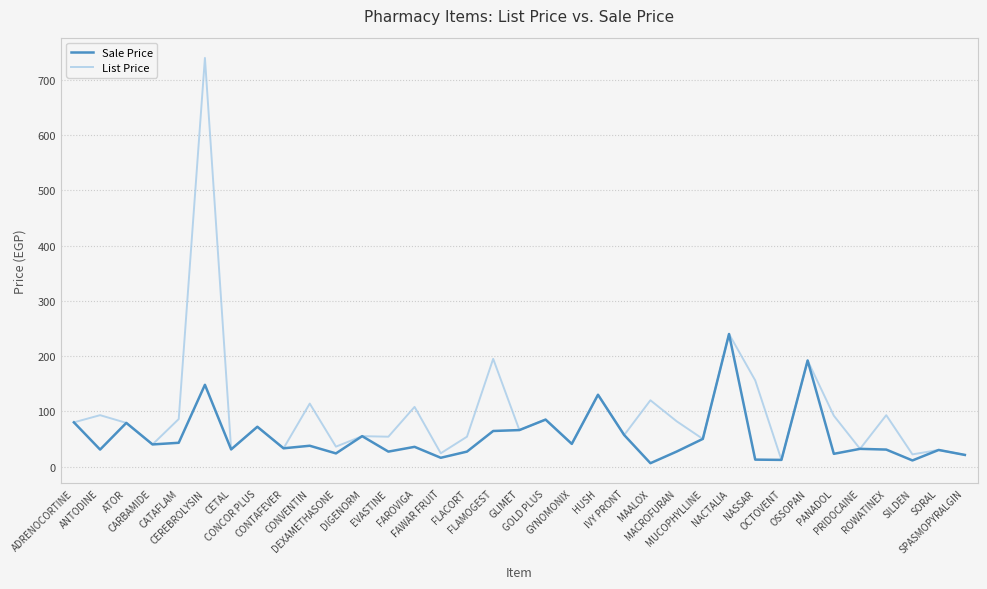

What is the maximum value shown in the chart?

740.0